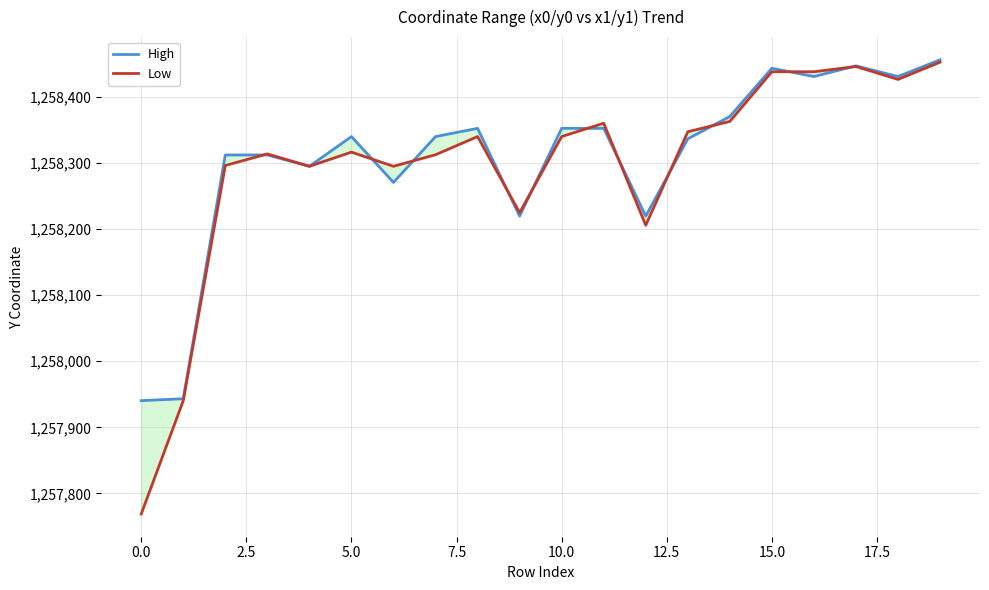

True or false: High has a value of 1258370.7 at 14.

True